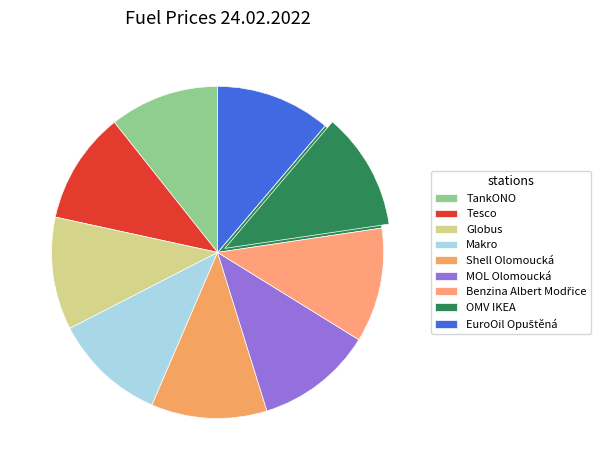

How many segments does this pie chart have?

9